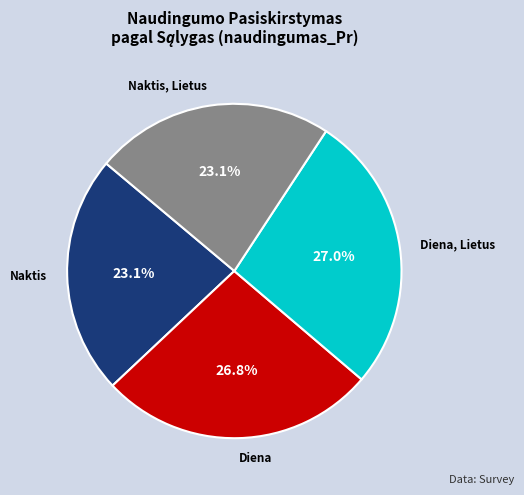

Does any single category account for the majority?

No